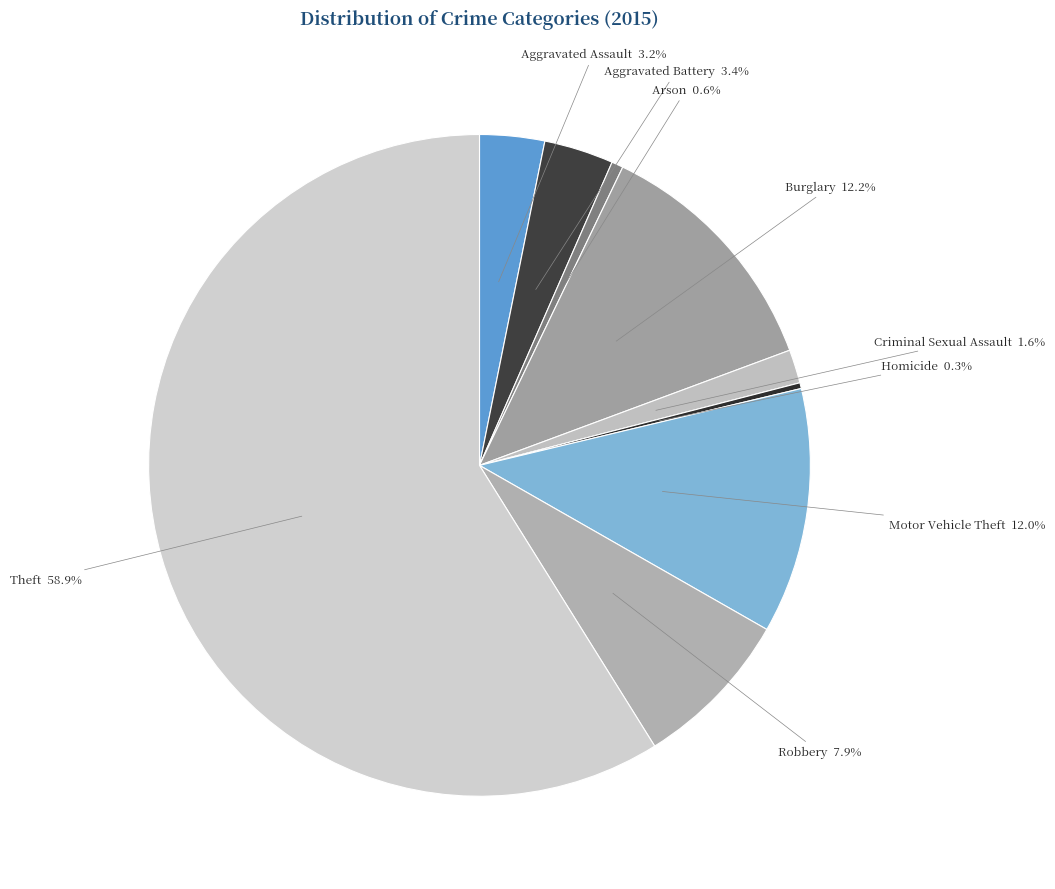

To the nearest percent, what is the difference between the largest and smallest slice percentages?

59%